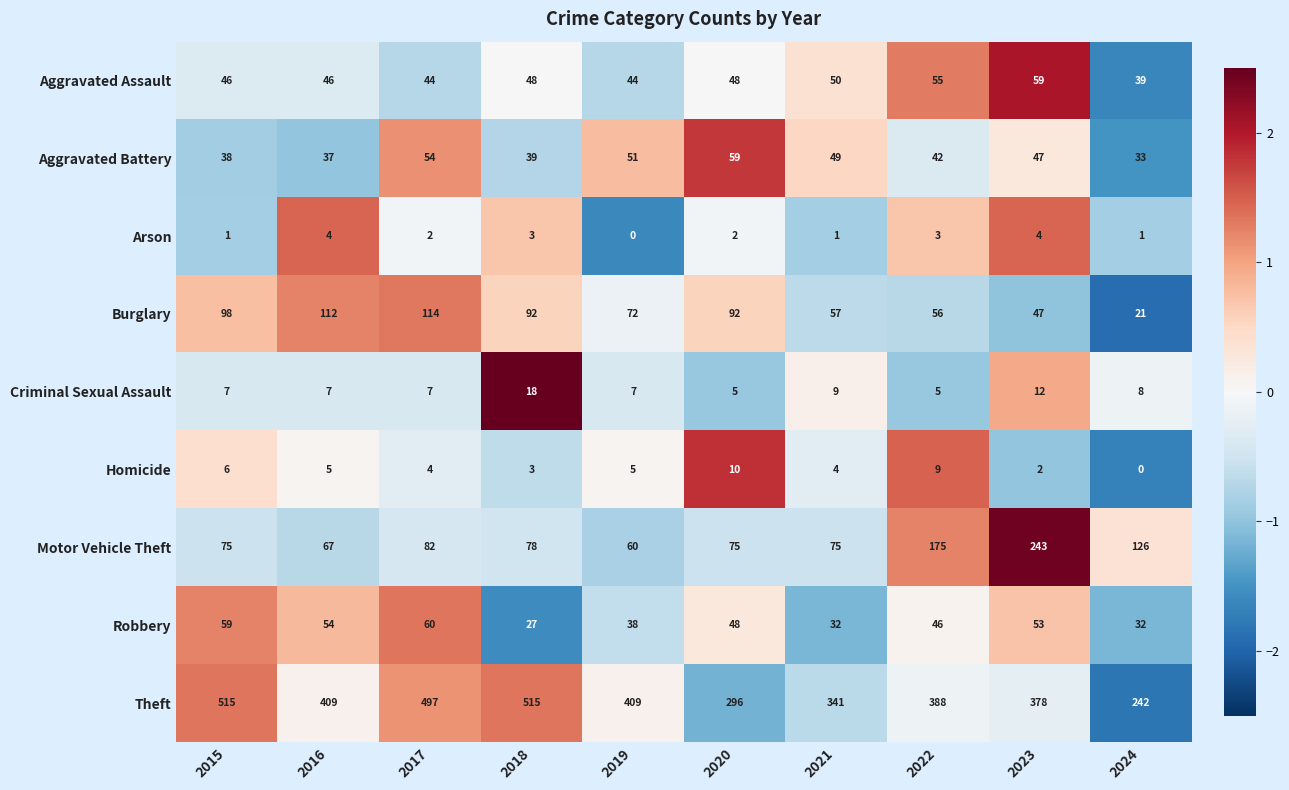

What is the difference between the Burglary values at 2015 and 2023?

51